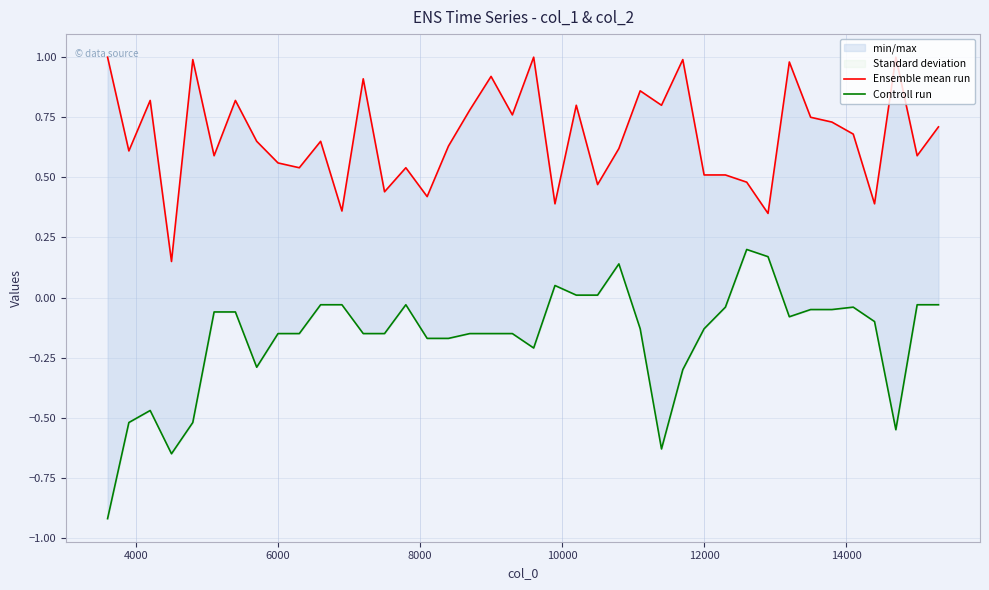

List the series in order of their peak value, highest first.

Ensemble mean run, Controll run